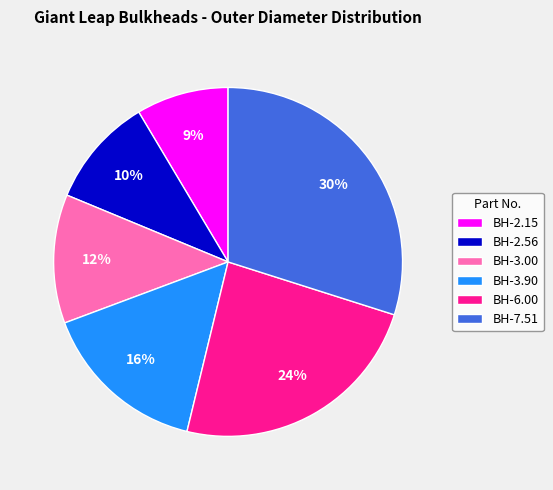

To the nearest percent, what is the difference between the BH-7.51 and BH-3.90 slice percentages?

14%